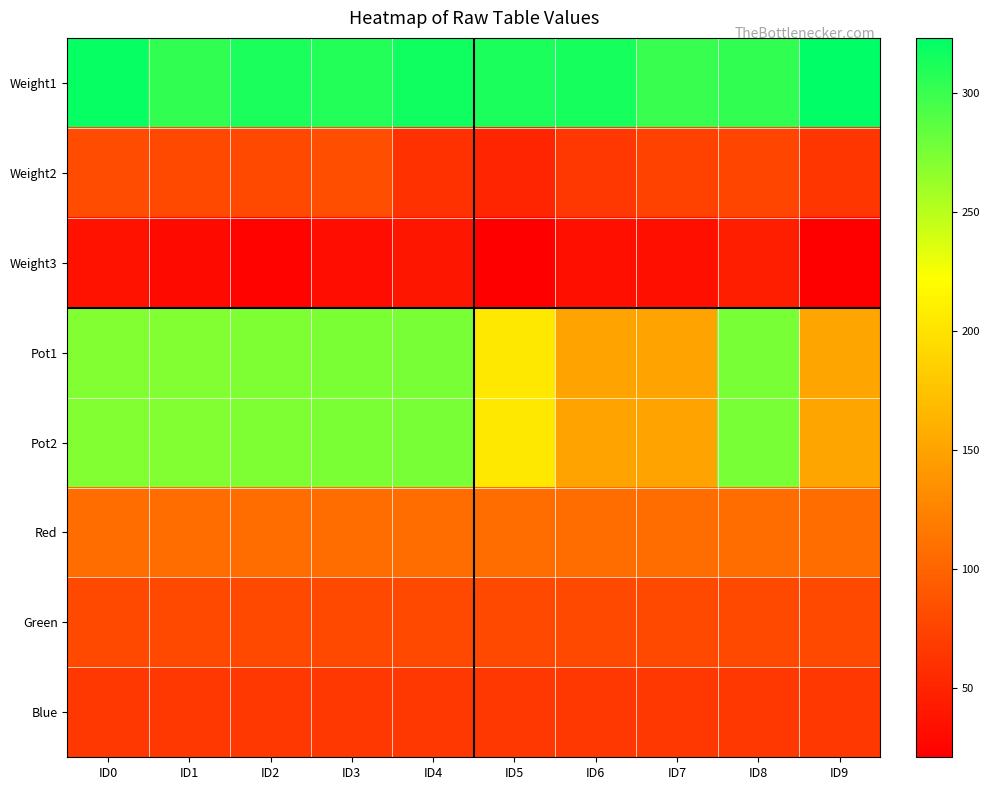

Which series has the largest total across all categories?

Weight1